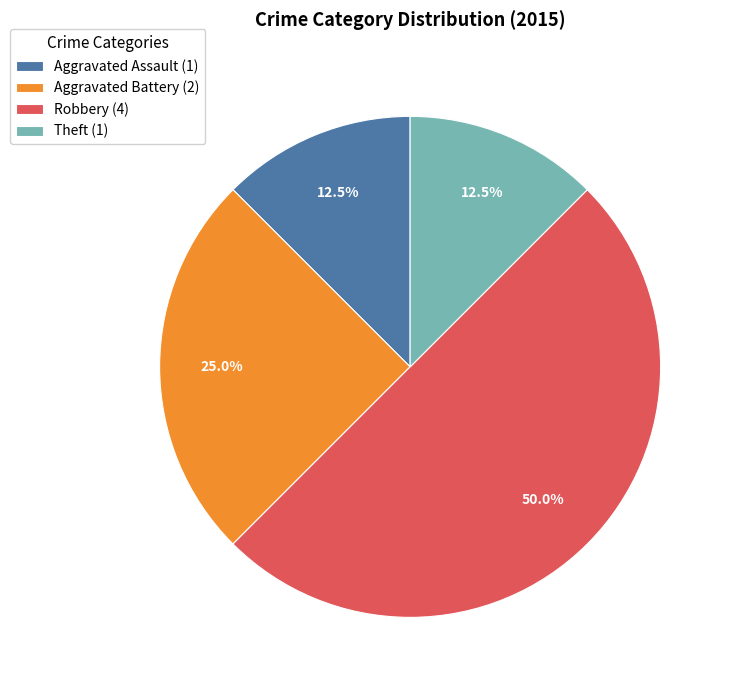

Is Aggravated Assault (1) the majority of the pie?

No